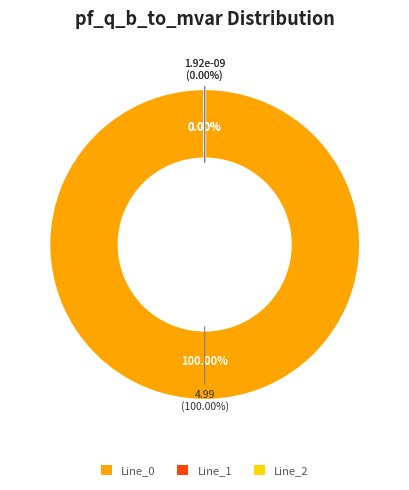

True or false: Line_1 accounts for 1% of the total.

False